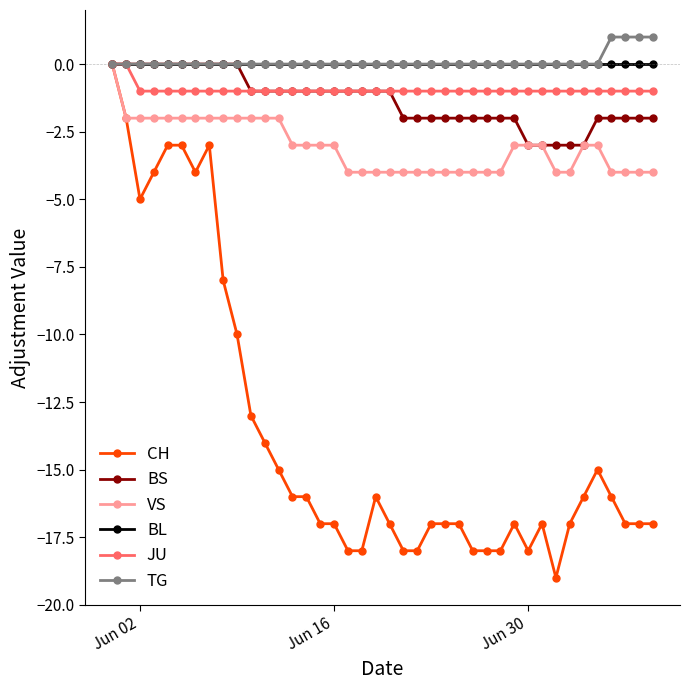

What is the greatest value displayed?

1